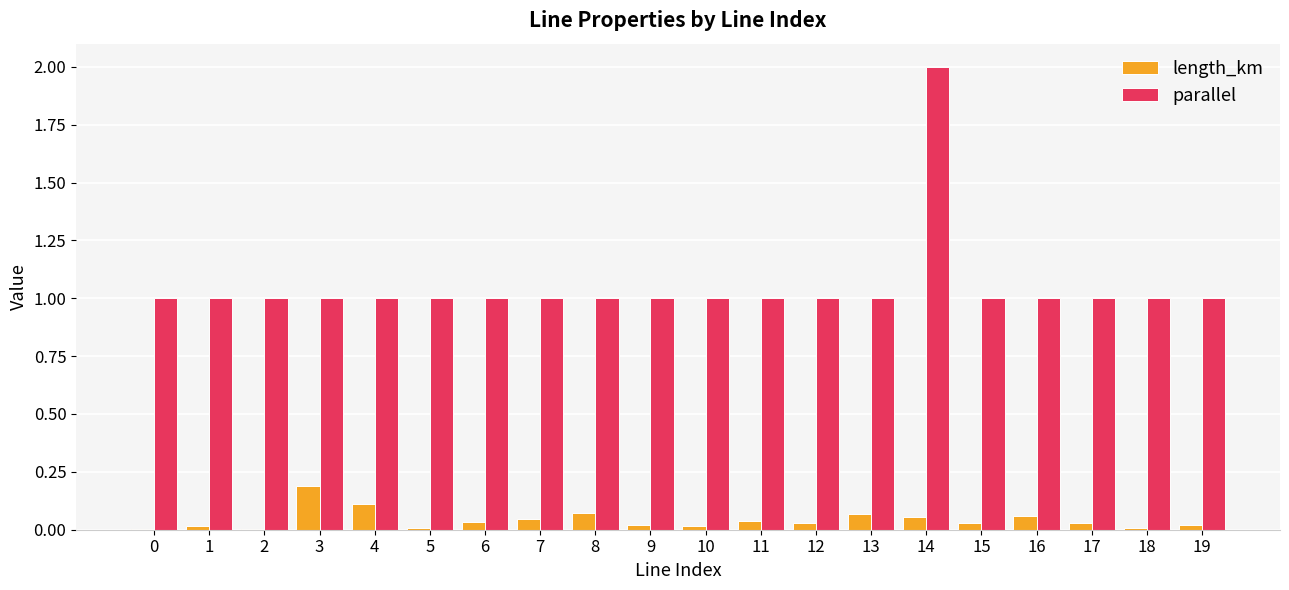

What is the total value across all series at 12?

1.0